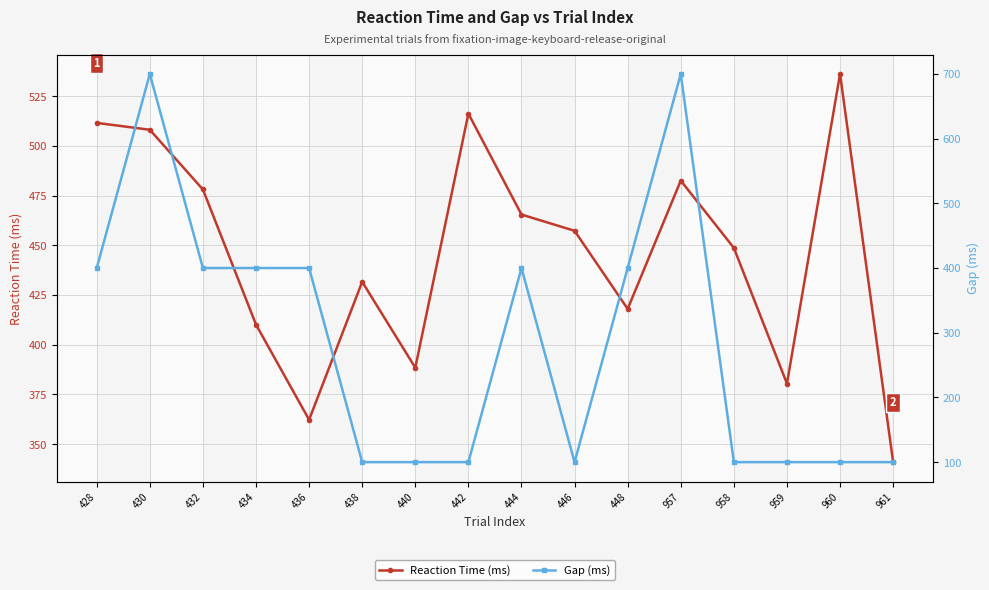

What are all the series names shown in the legend?

Reaction Time (ms), Gap (ms)